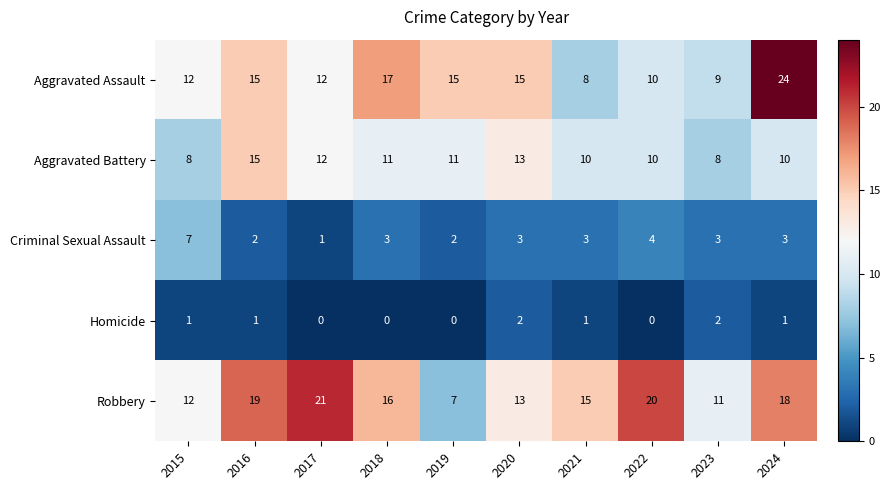

The value of Aggravated Battery at 2015 is 11. True or false?

False